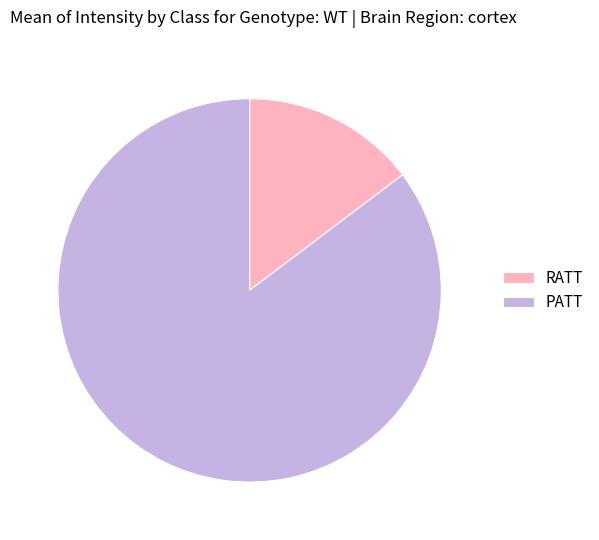

Is there any slice that represents more than half of the pie?

Yes